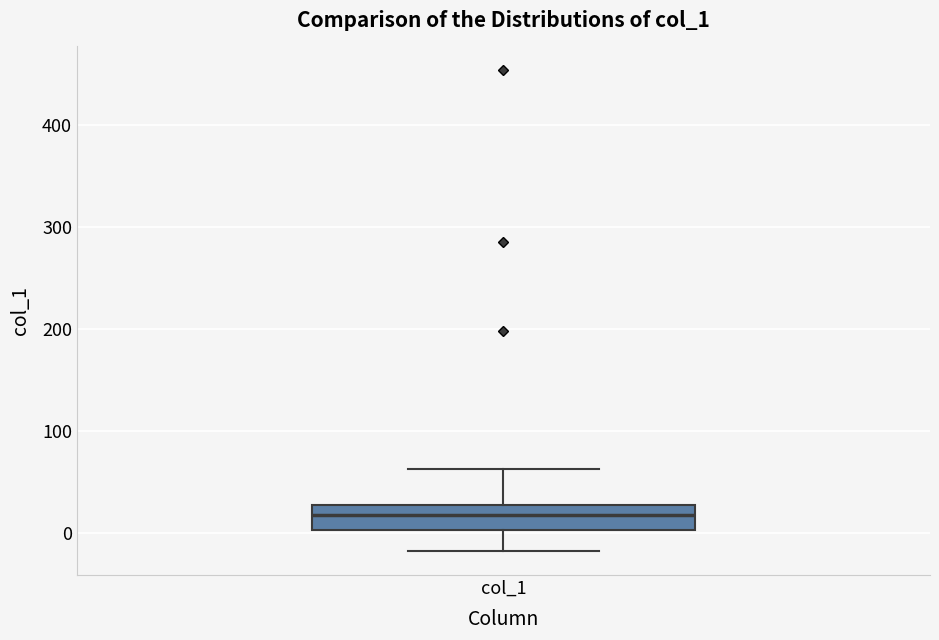

Where does the lower whisker of the box for col_1 end on the y-axis? The values are not printed on the chart, so give them approximately, as read against the axis.

-20